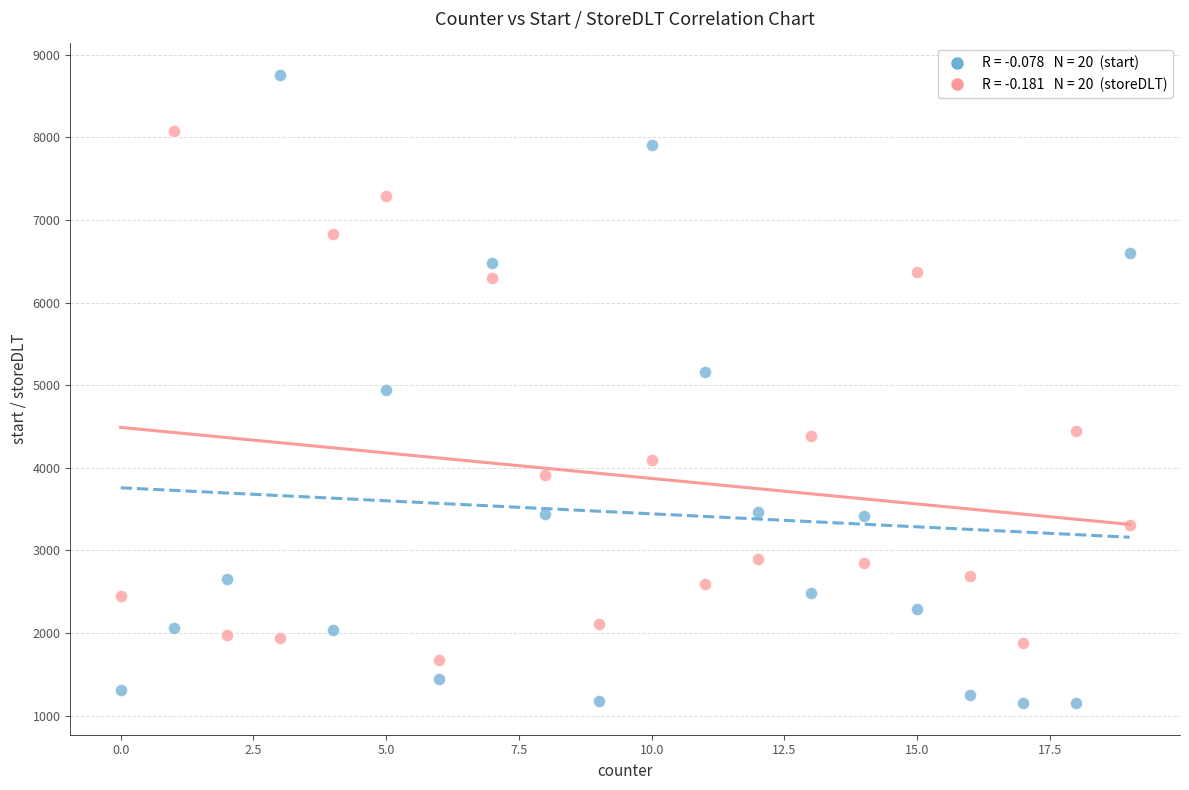

Across all data points, what is the range of Y values (max minus min)?

7609